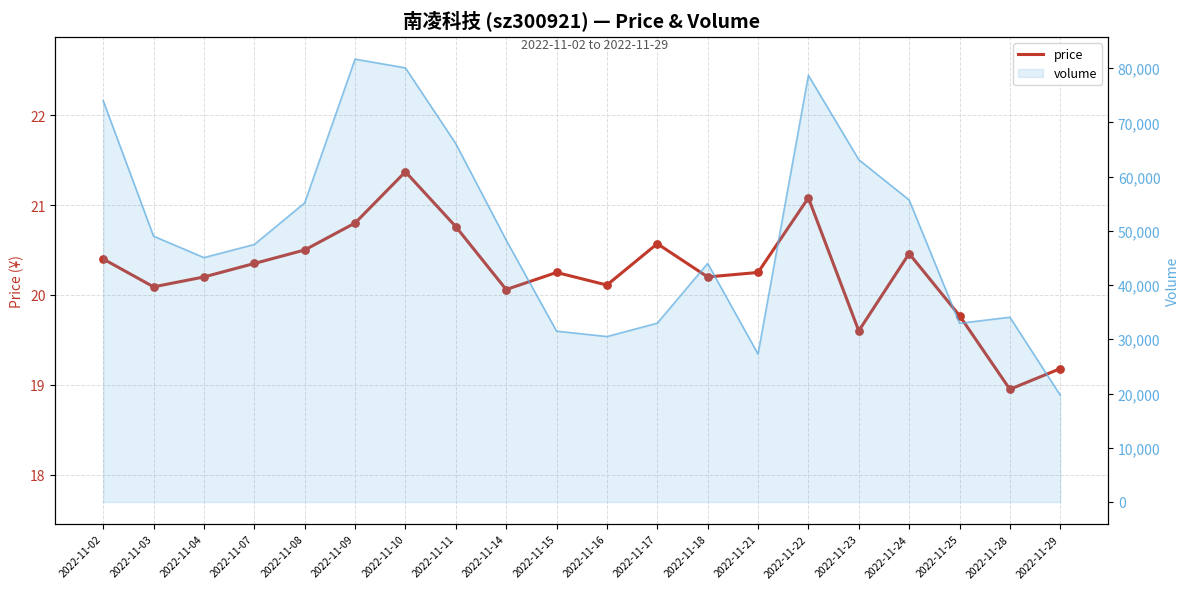

Which series has the largest Y range (max minus min)?

volume